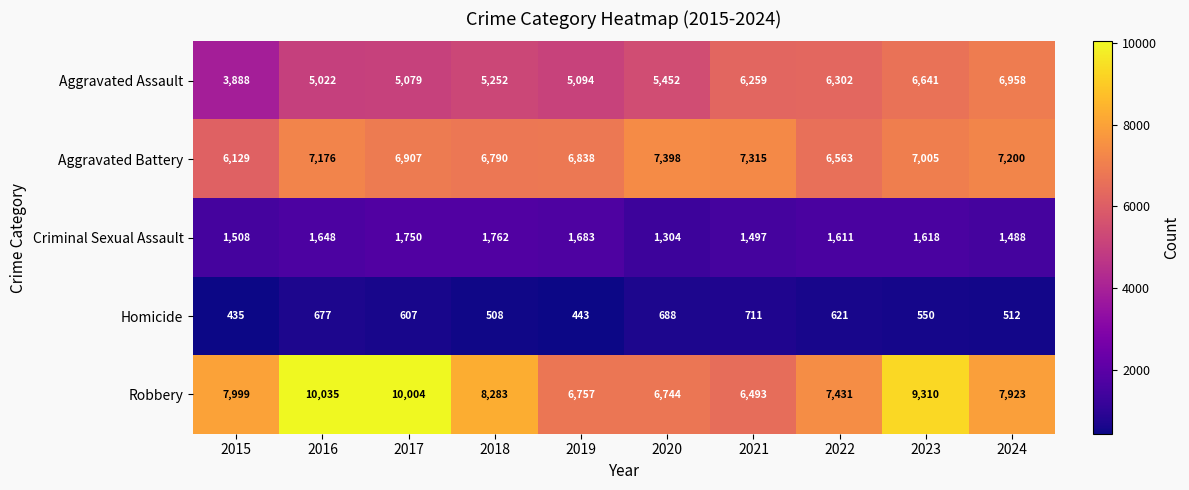

What is the greatest value displayed?

10035